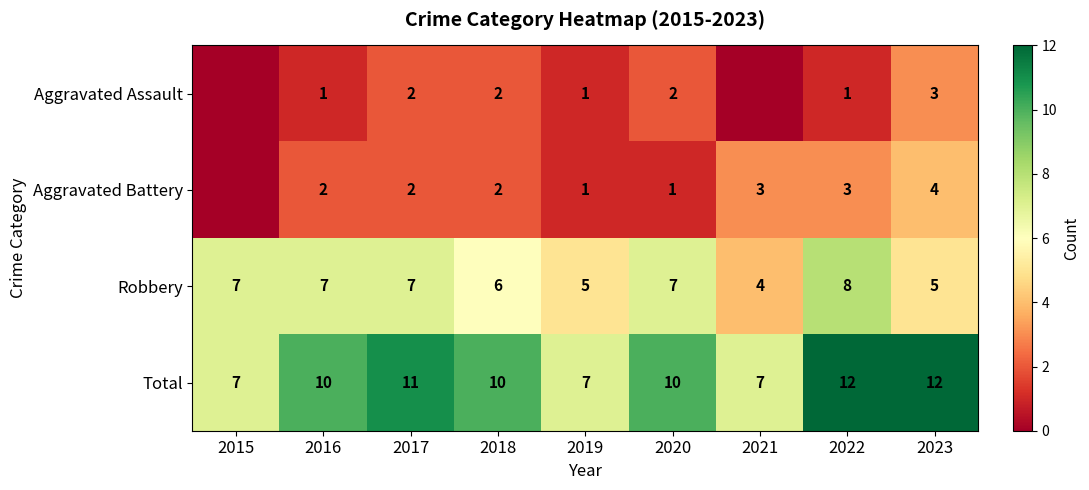

How many data points in Robbery are less than 7?

4